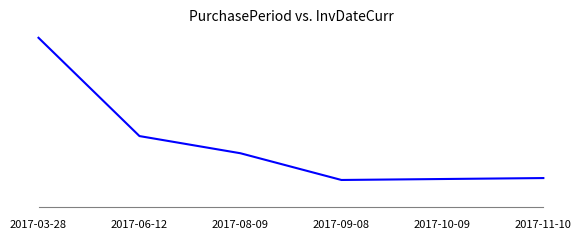

Which label corresponds to the smallest value in the chart?

2017-09-08